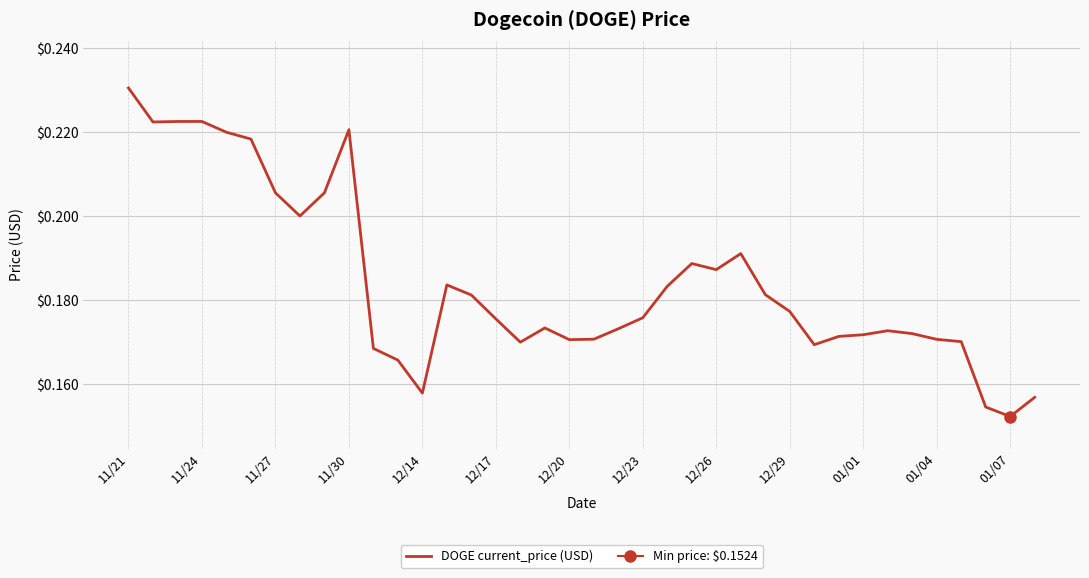

How many interior local peaks (higher than both neighbors) does the data have?

7